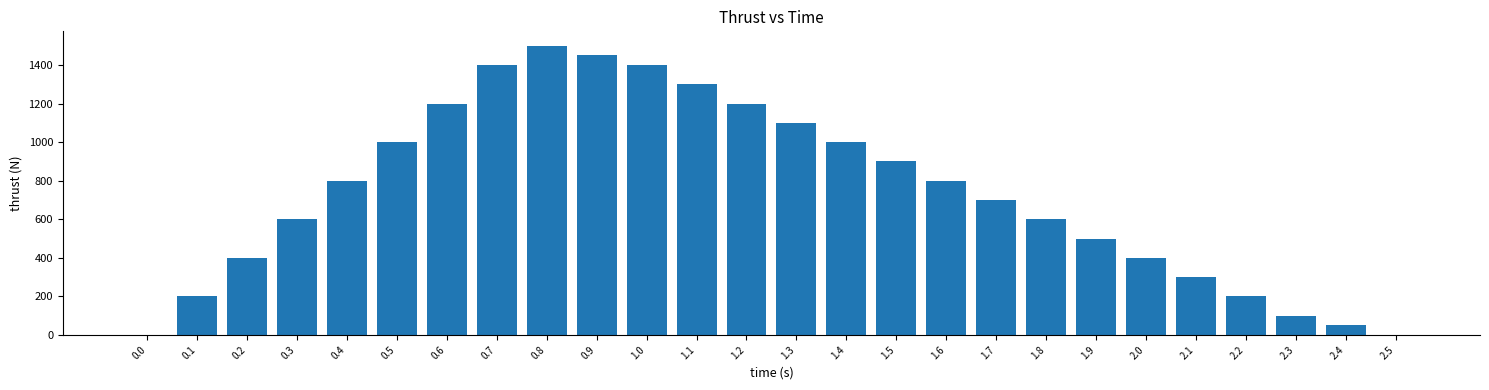

Approximately how many times larger is the value at 1.0 compared to 0.5?

1.4